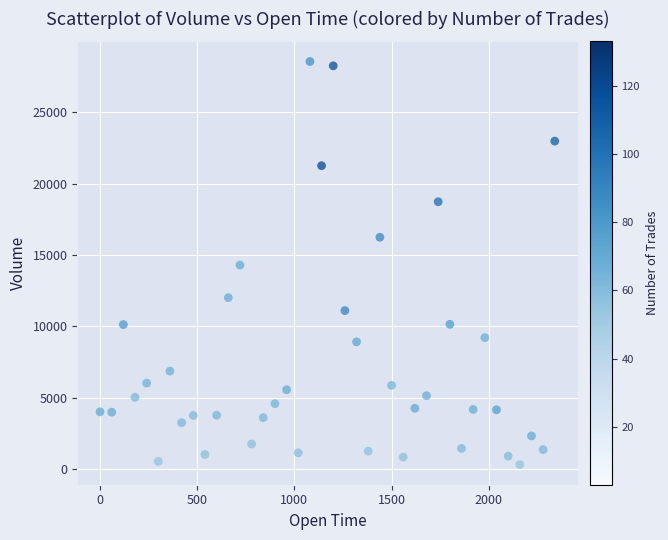

What is the range of X values (max minus min)?

2340.0